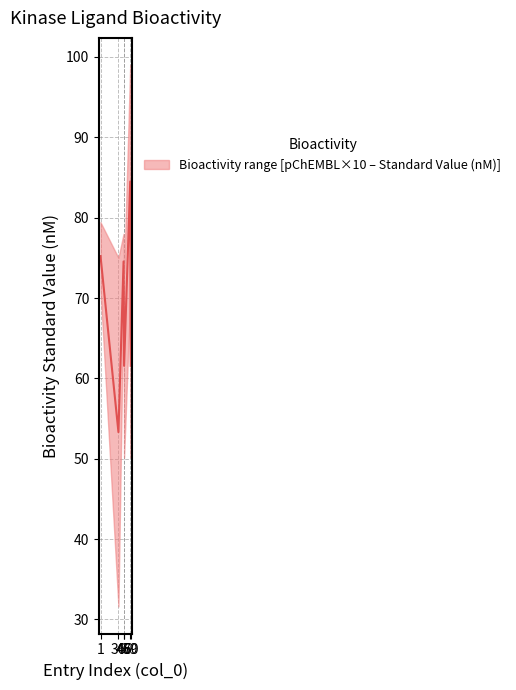

Where is the first local maximum?

46